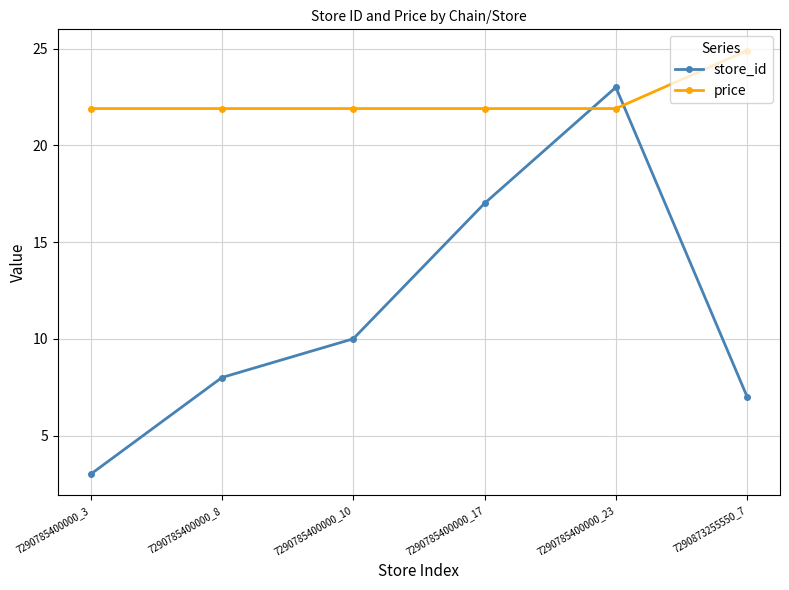

Reading right to left, transcribe all the data shown in this chart.

store_id: 7.0	23.0	17.0	10.0	8.0	3.0
price: 24.9	21.9	21.9	21.9	21.9	21.9